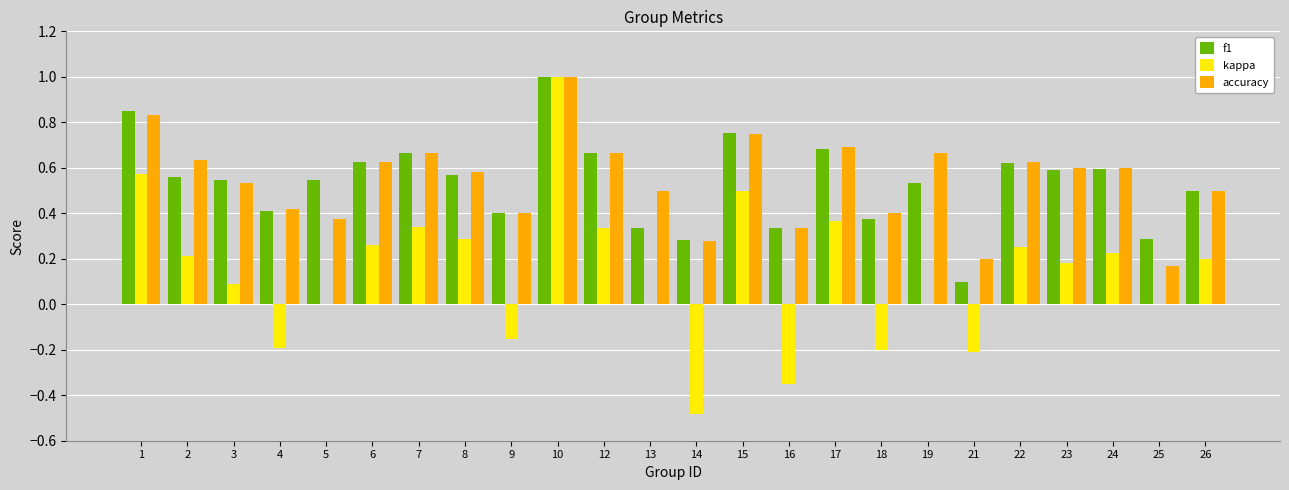

What is the highest value of the f1 series?

1.0